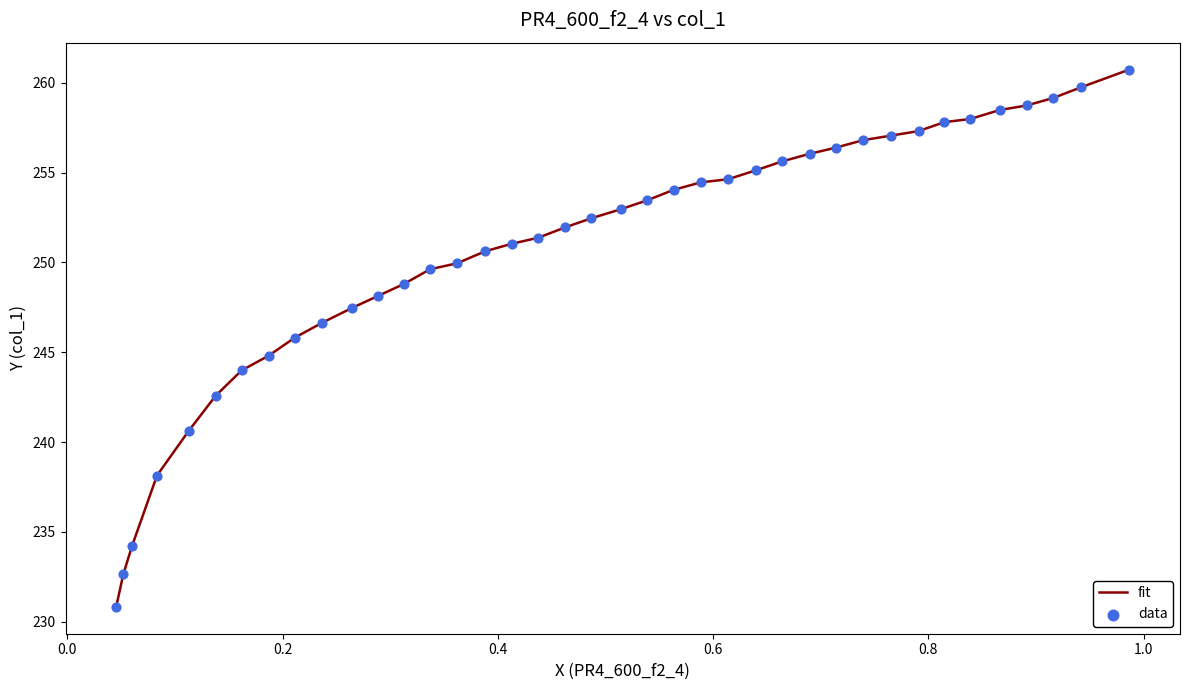

Which series reaches the maximum Y coordinate?

fit